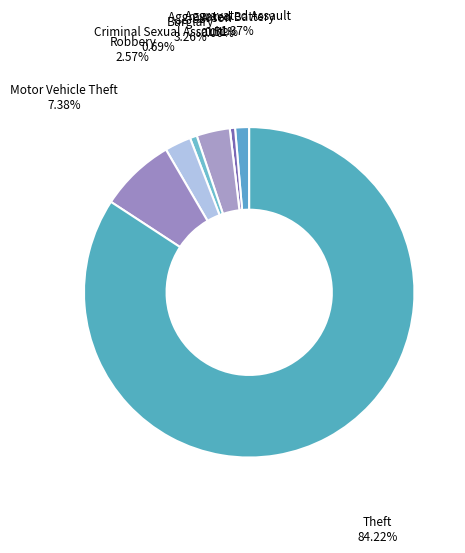

Is Theft the majority of the pie?

Yes